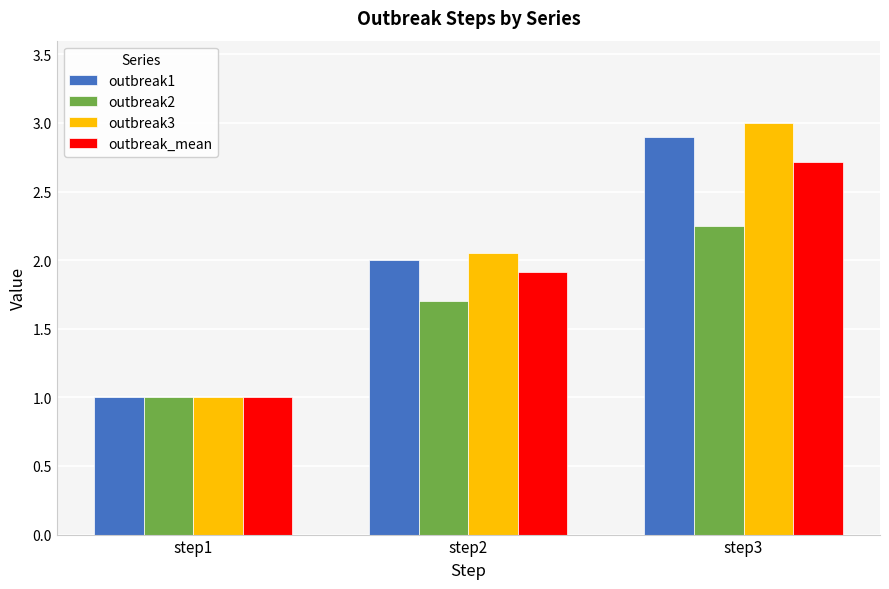

List the labels in order of outbreak3 value, smallest first.

step1, step2, step3